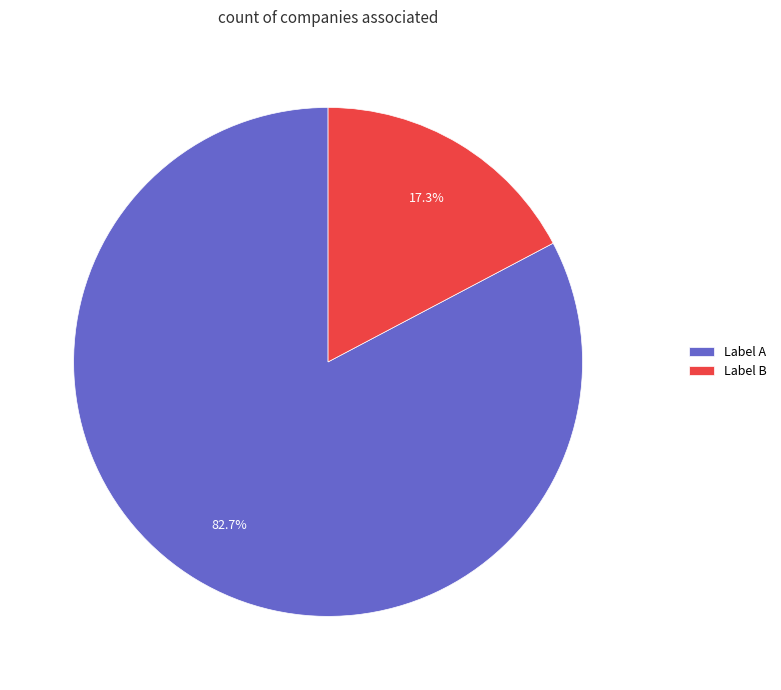

Does Label A account for over 50% of the chart?

Yes